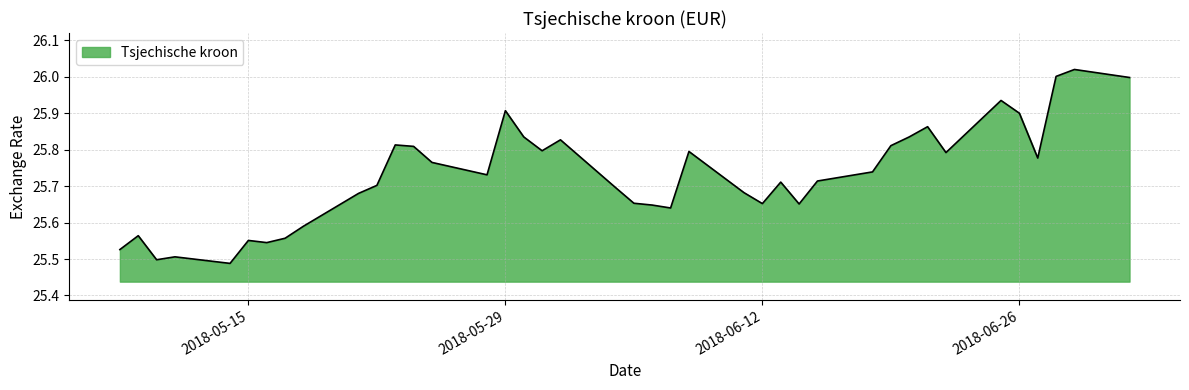

How many lines are shown in the chart?

1